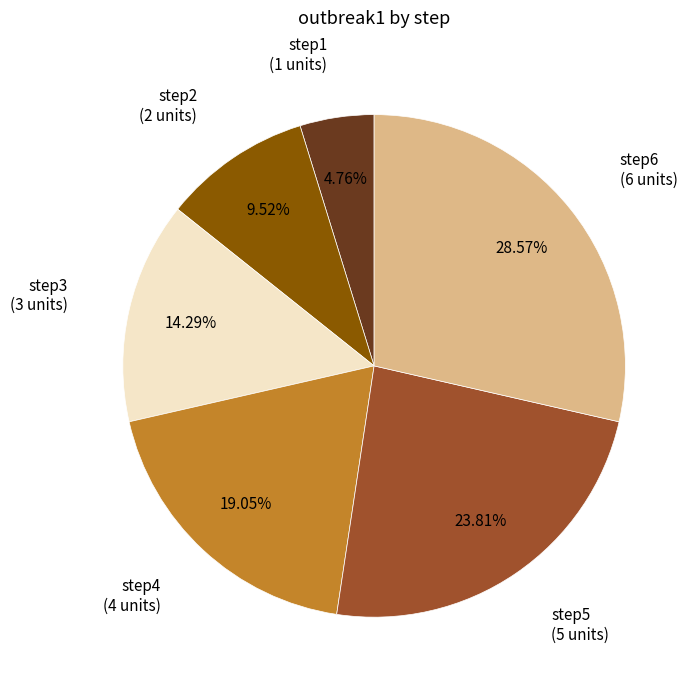

What is the smallest slice in the pie chart?

step1